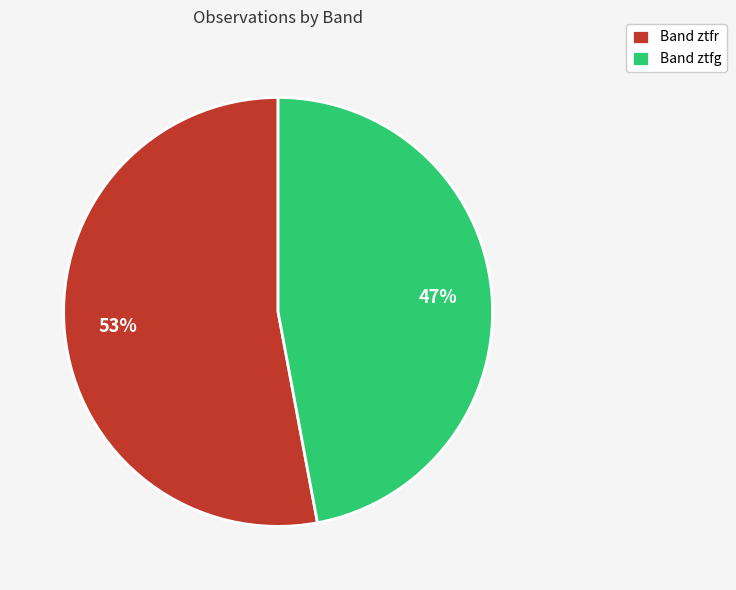

True or false: Band ztfg accounts for 47% of the total.

True